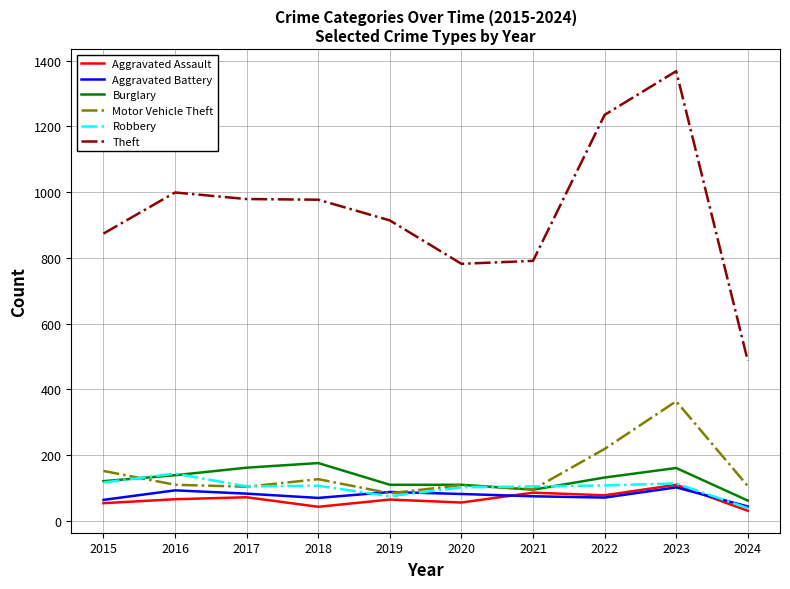

Count the number of categories in the chart.

10